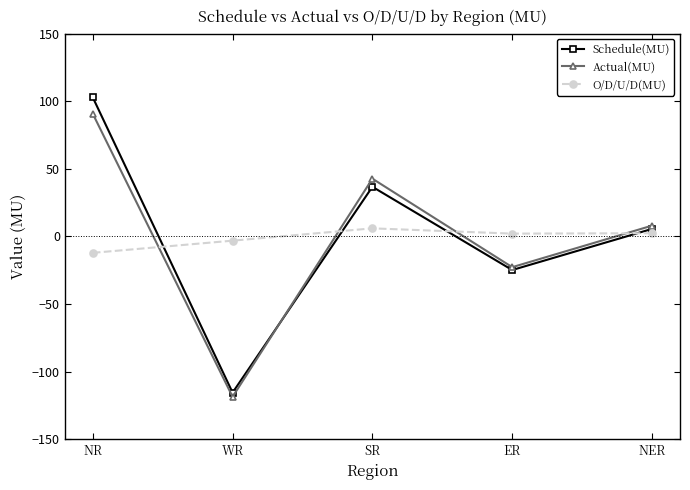

Which series changed the most between WR and ER?

Actual(MU)